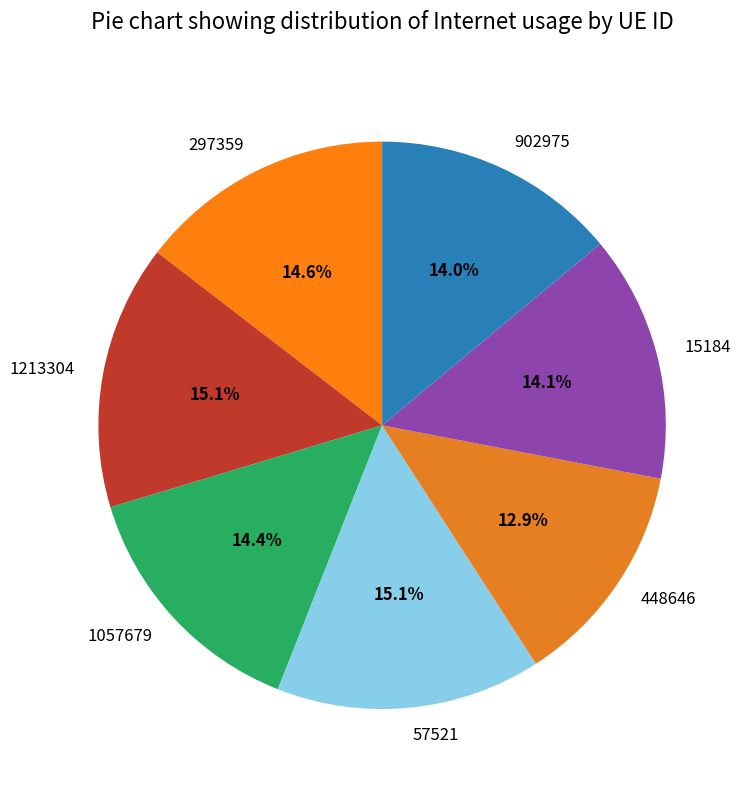

Is it true that 15184 is 14% of the pie?

True